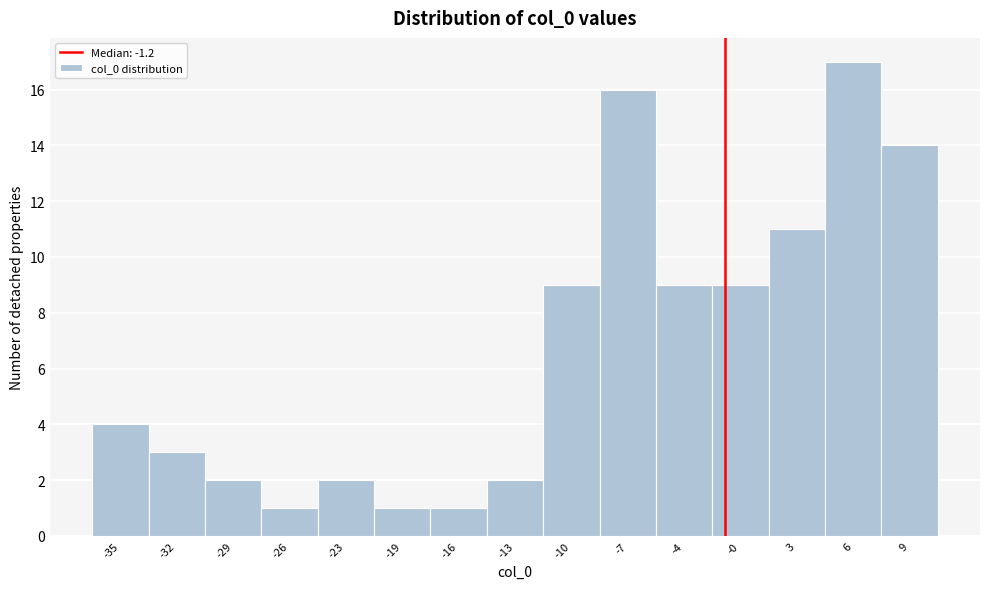

Reading left to right, transcribe this chart: for each bar, give the range it covers on the x-axis and its height. Neither the bar edges nor the heights are printed on the chart, so give them approximately, as read against the axes.

-37.0 to -34.0: 4
-34.0 to -30.5: 3
-30.5 to -27.5: 2
-27.5 to -24.5: 1
-24.5 to -21.0: 2
-21.0 to -18.0: 1
-18.0 to -14.5: 1
-14.5 to -11.5: 2
-11.5 to -8.5: 9
-8.5 to -5.0: 16
-5.0 to -2.0: 9
-2.0 to 1.0: 9
1.0 to 4.5: 11
4.5 to 7.5: 17
7.5 to 11.0: 14